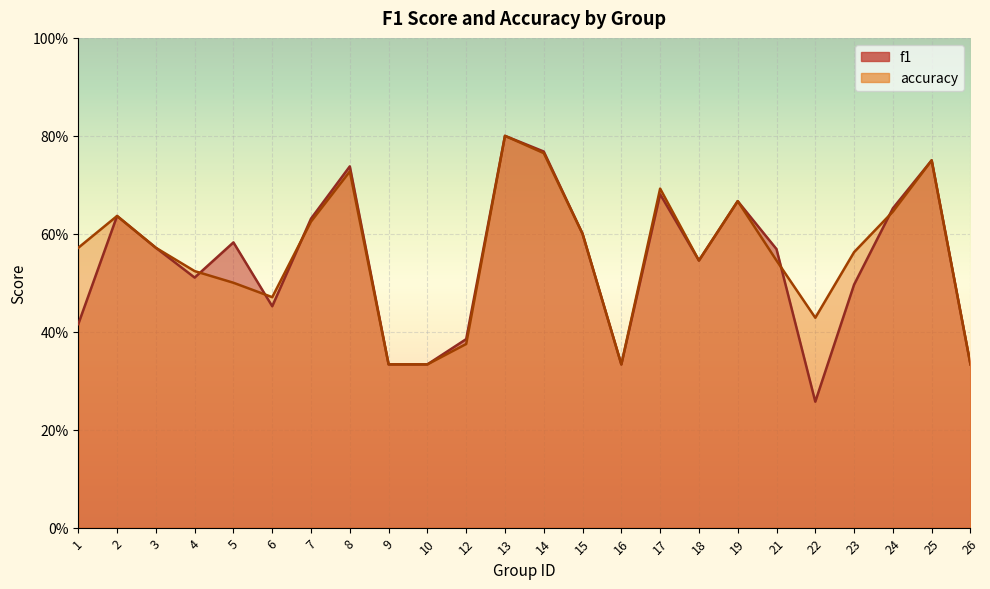

At 25, list the series in order from smallest to largest.

f1, accuracy